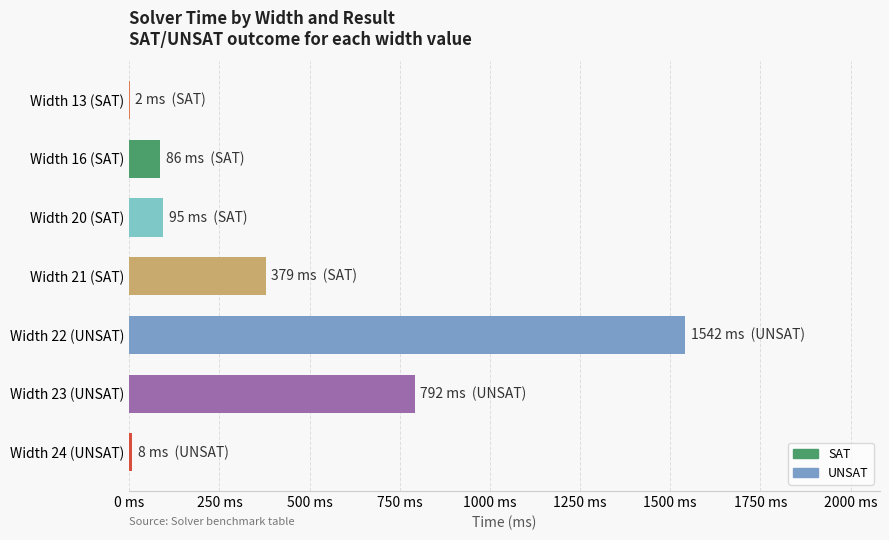

What is the sum of all values?

2904